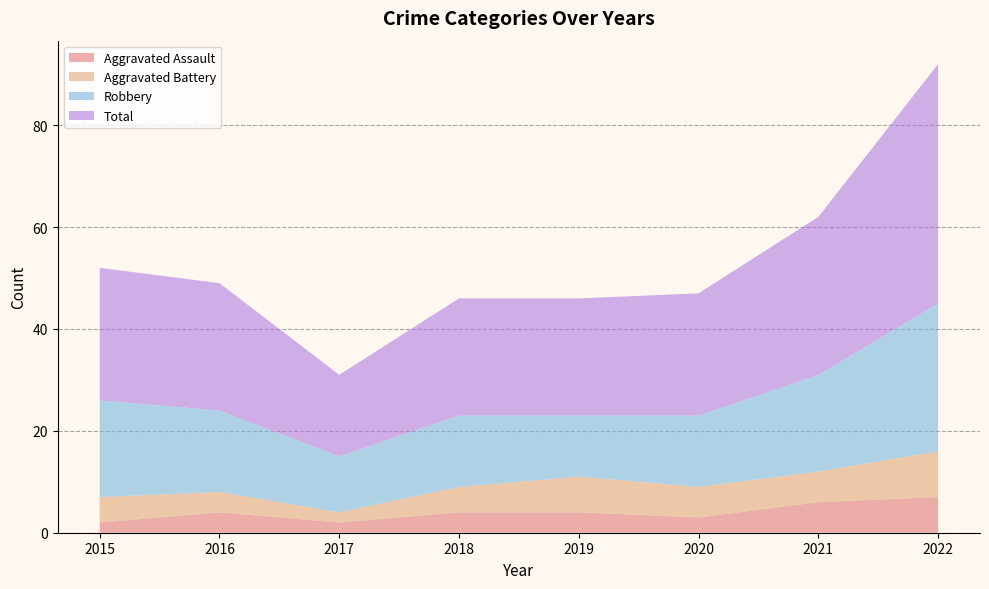

Reading left to right, transcribe all the data shown in this chart.

Aggravated Assault: 2	4	2	4	4	3	6	7
Aggravated Battery: 5	4	2	5	7	6	6	9
Robbery: 19	16	11	14	12	14	19	29
Total: 26	25	16	23	23	24	31	47